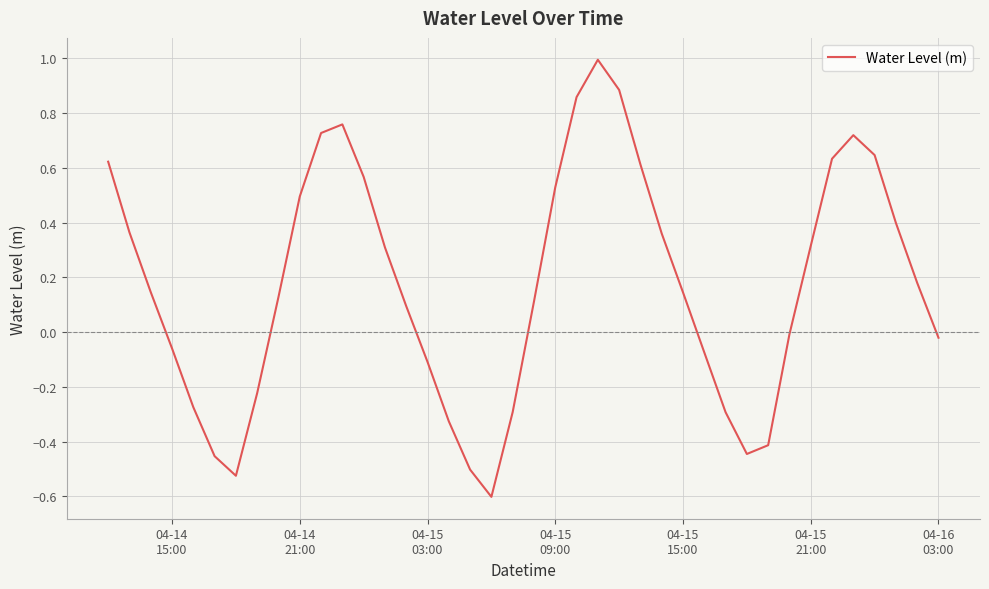

What is the sum of all values?

7.0